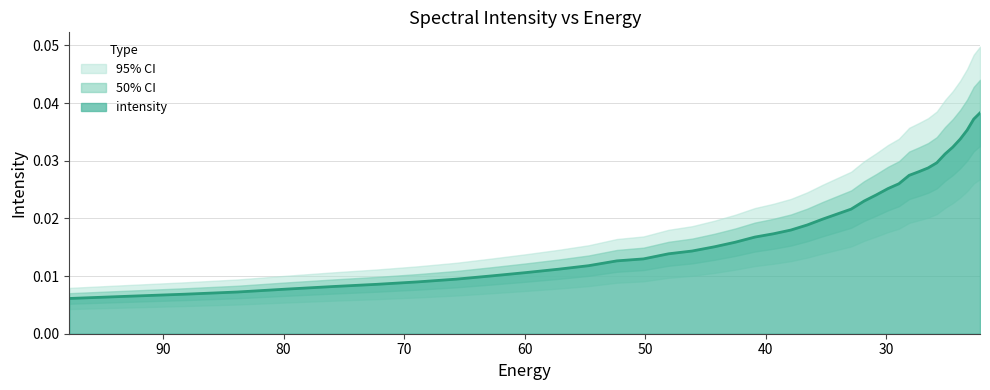

What is the label of the 17th point from the right?

35.260098